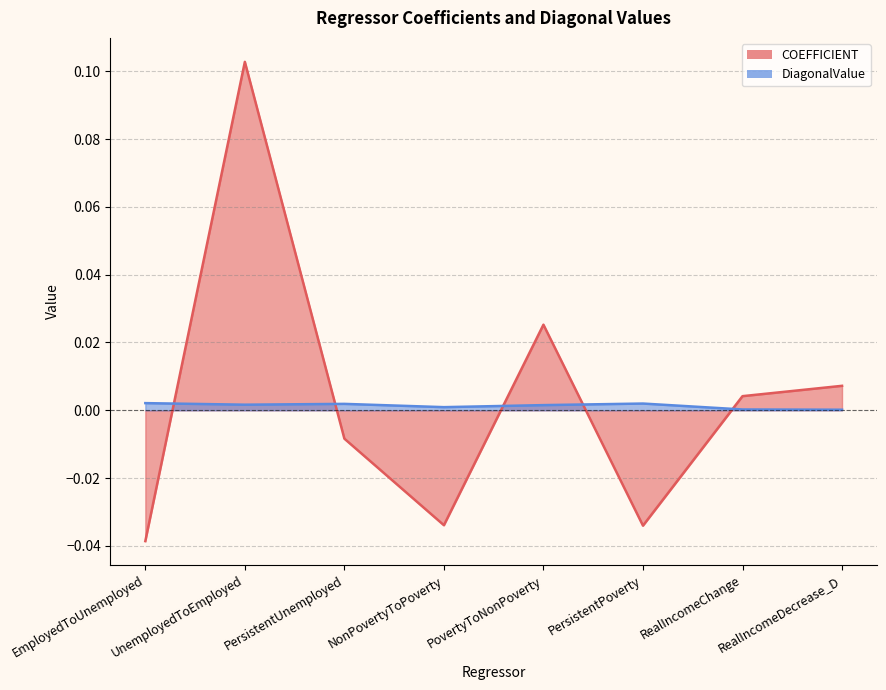

How many data points does each series have?

8